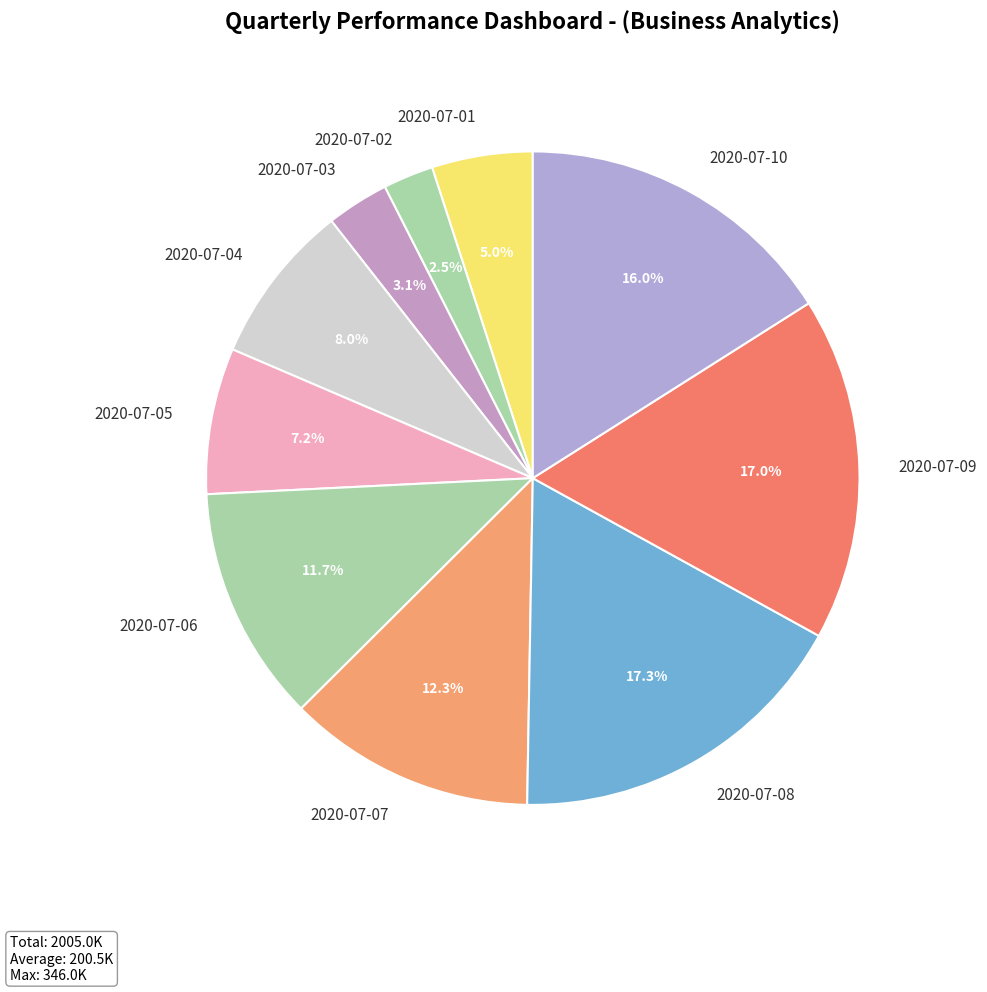

What is the smallest slice in the pie chart?

2020-07-02